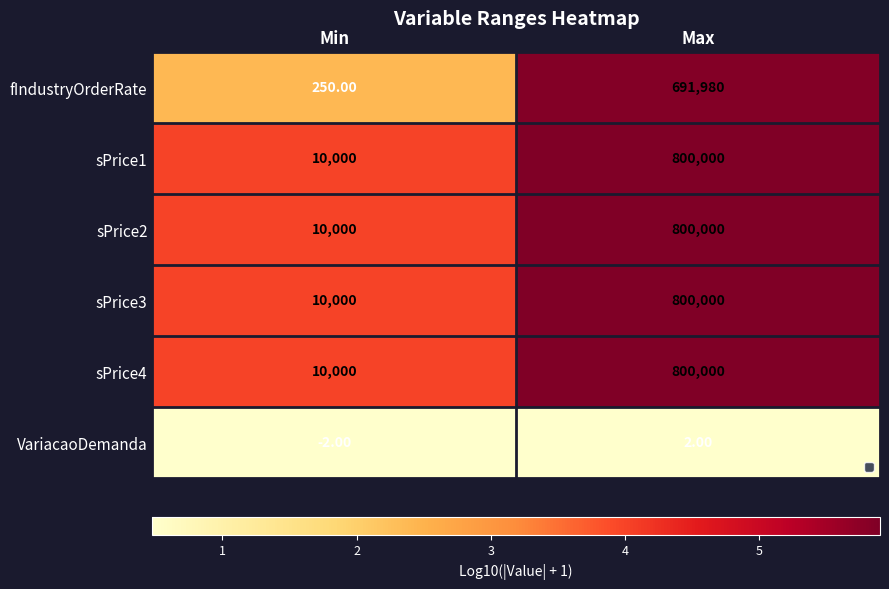

Is the value of sPrice2 at Min greater than the value of fIndustryOrderRate at Max?

No